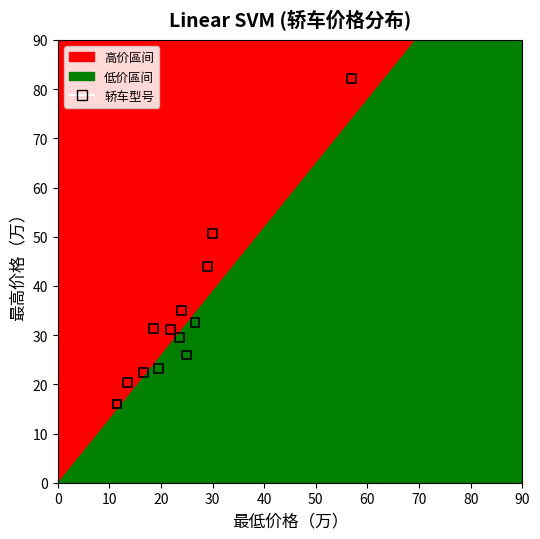

What Y value in the scatter plot is closest to 49?

50.6